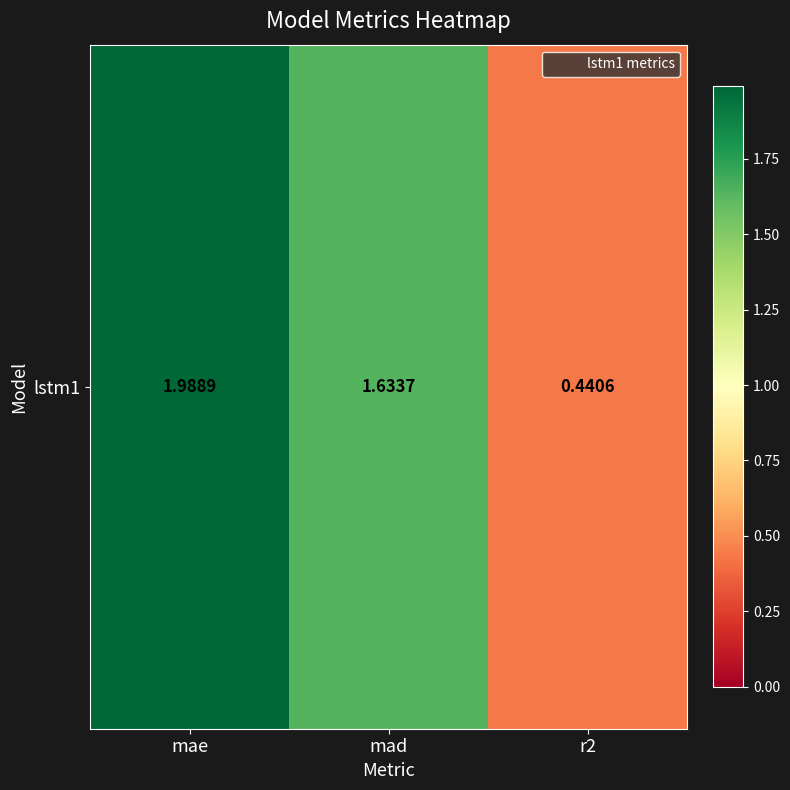

List the labels in order of value, largest first.

mae, mad, r2